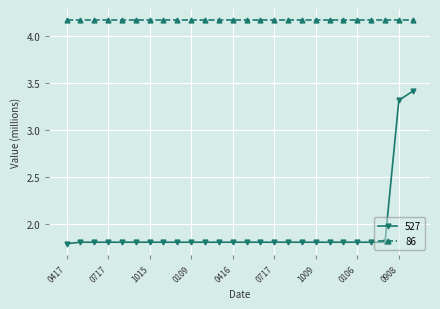

Which series has the largest total across all categories?

86